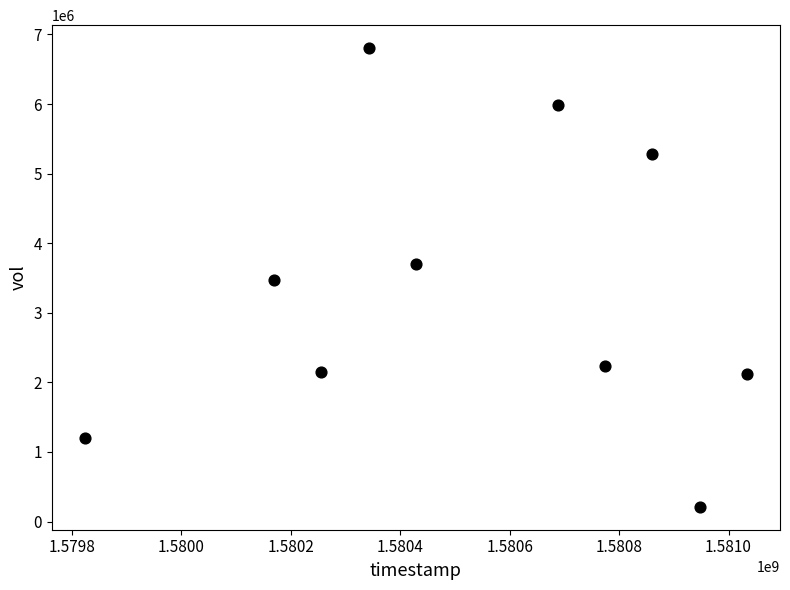

What is the range of X values (max minus min)?

1209600